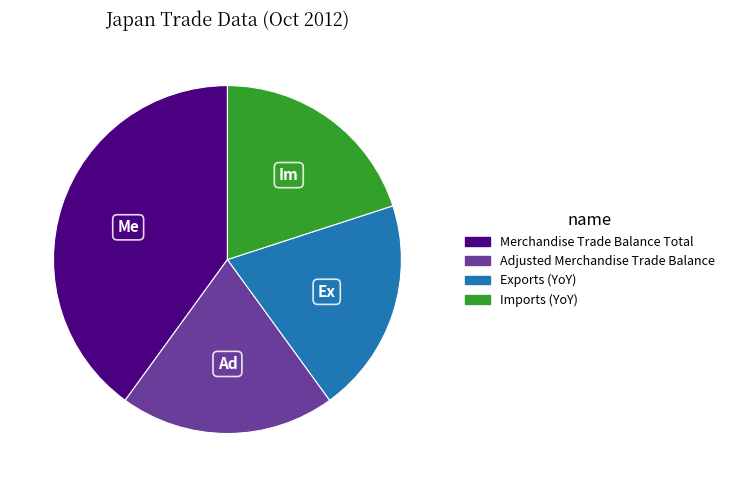

Do Adjusted Merchandise Trade Balance and Imports (YoY) together represent more than half of the pie?

No